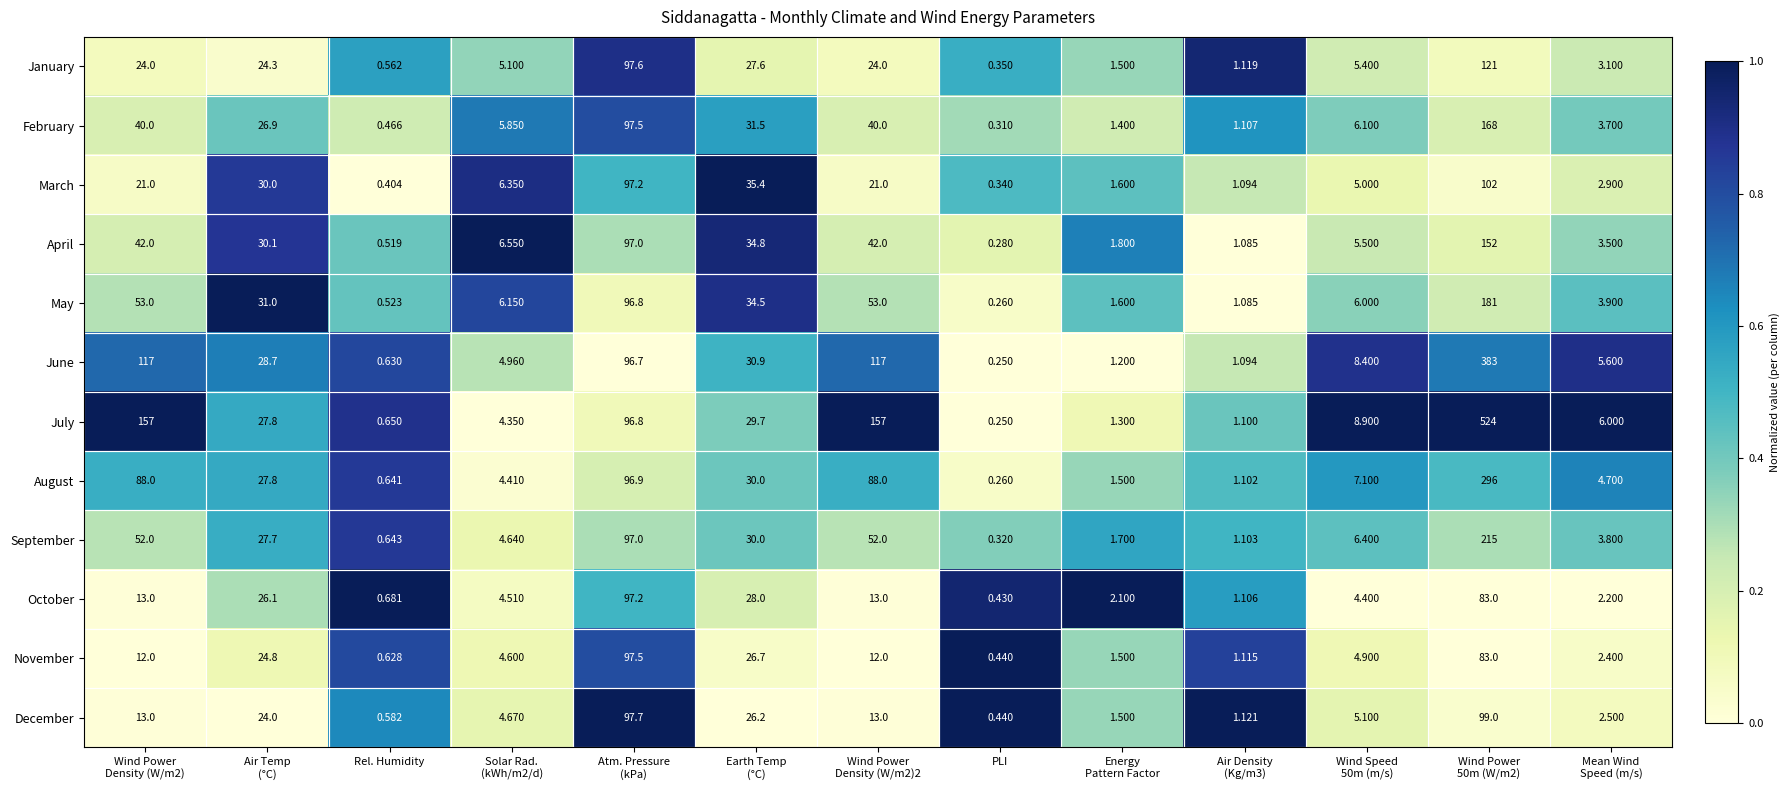

At Mean Wind
Speed (m/s), list the series in order from largest to smallest.

July, June, August, May, September, February, April, January, March, December, November, October